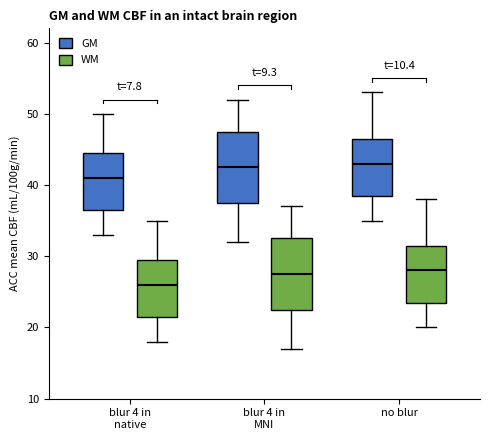

Reading left to right, read every box against the y-axis: the position of its median line, the range the box covers, and the ends of its whiskers. The values are not printed on the chart, so give them approximately, as read against the axis.

blur 4 in native (GM): median 41, box 37 to 45, whiskers 33 to 50
blur 4 in native (WM): median 26, box 22 to 30, whiskers 18 to 35
blur 4 in MNI (GM): median 43, box 38 to 48, whiskers 32 to 52
blur 4 in MNI (WM): median 28, box 23 to 33, whiskers 17 to 37
no blur (GM): median 43, box 39 to 47, whiskers 35 to 53
no blur (WM): median 28, box 24 to 32, whiskers 20 to 38